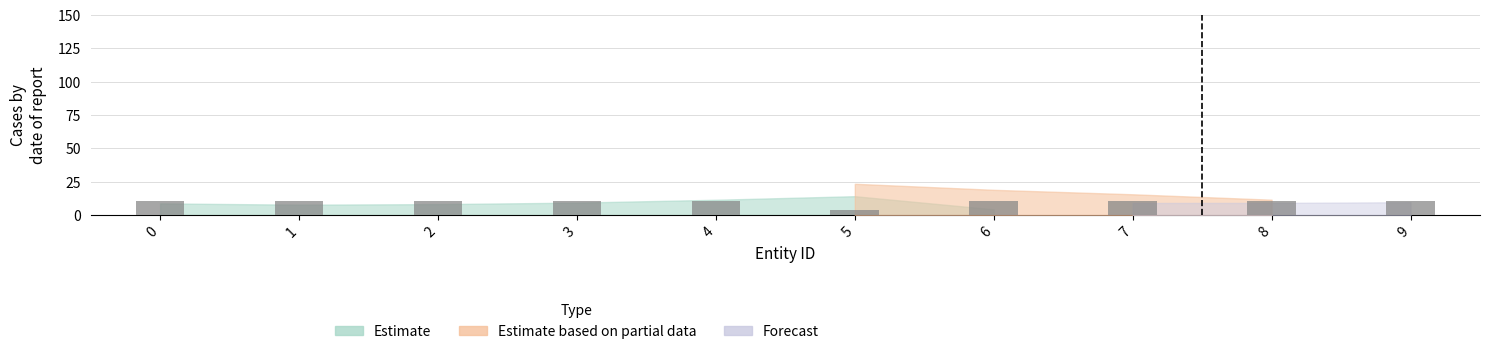

What is the value of the 3rd bar from the left?

10.6